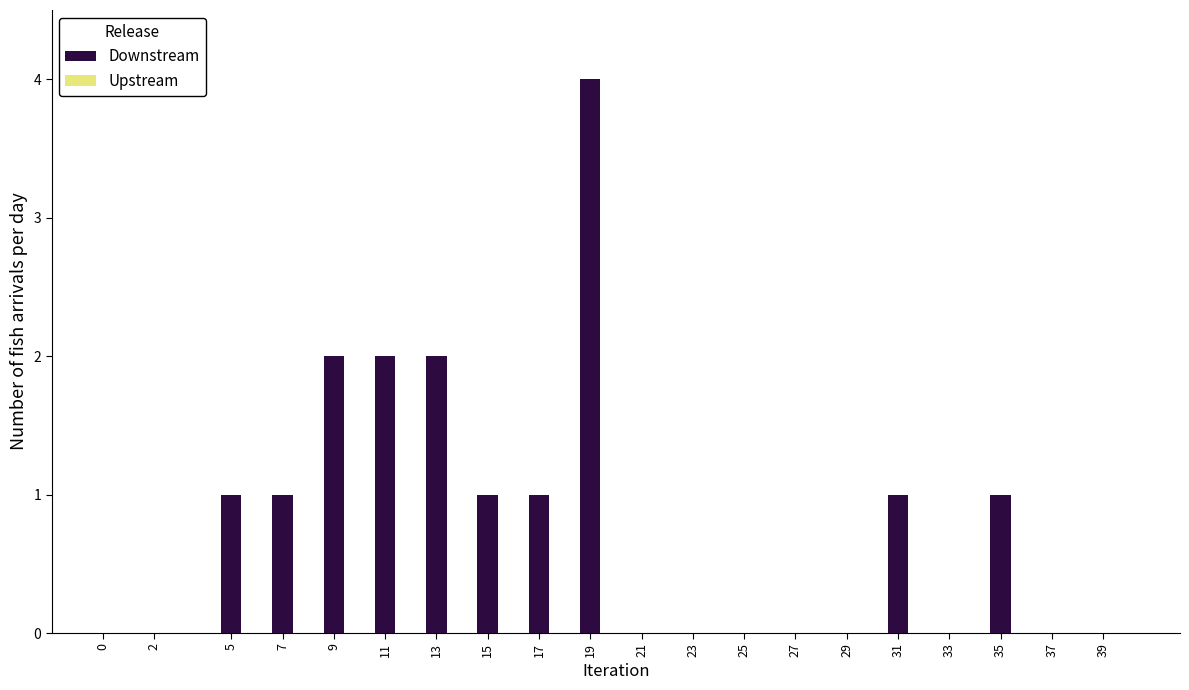

Reading left to right, what are all the values shown in this chart?

0=0	2=0	5=1	7=1	9=2	11=2	13=2	15=1	17=1	19=4	21=0	23=0	25=0	27=0	29=0	31=1	33=0	35=1	37=0	39=0